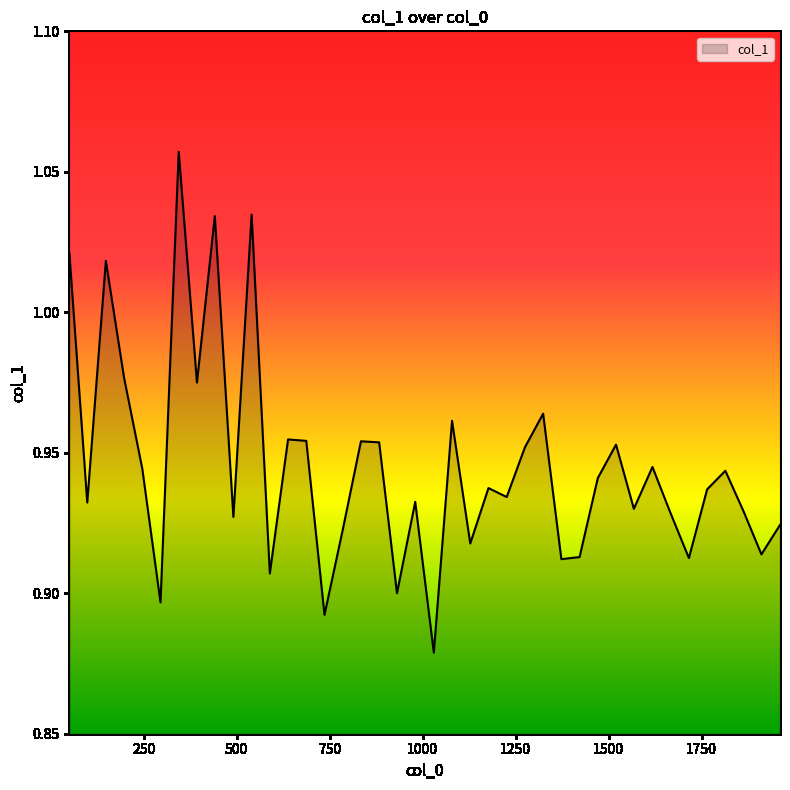

What is the value of the 12th point from the left?

0.9